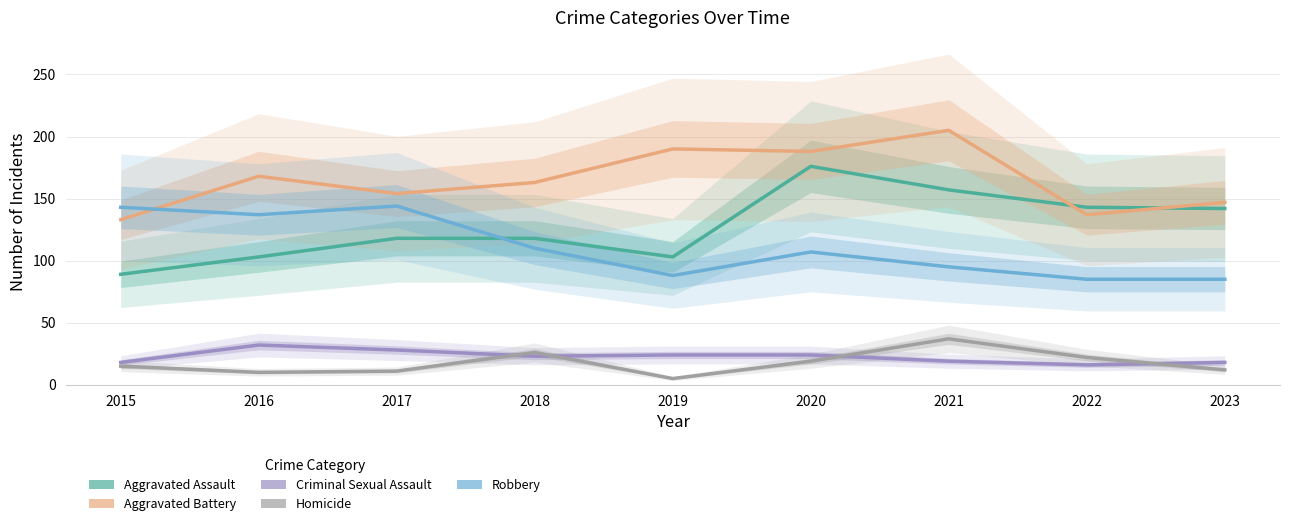

What is the sum of the Robbery values at 2020 and 2022?

192